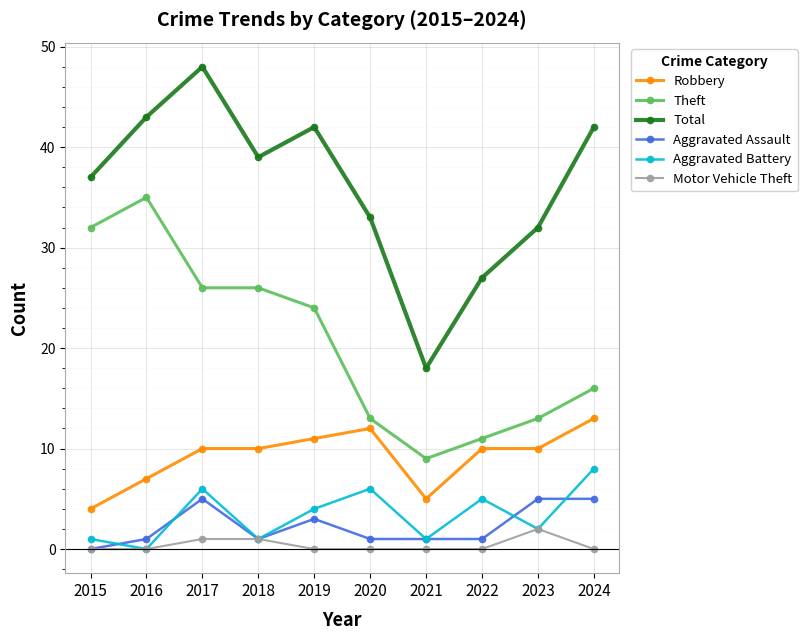

Which label corresponds to the largest value in the chart?

2017